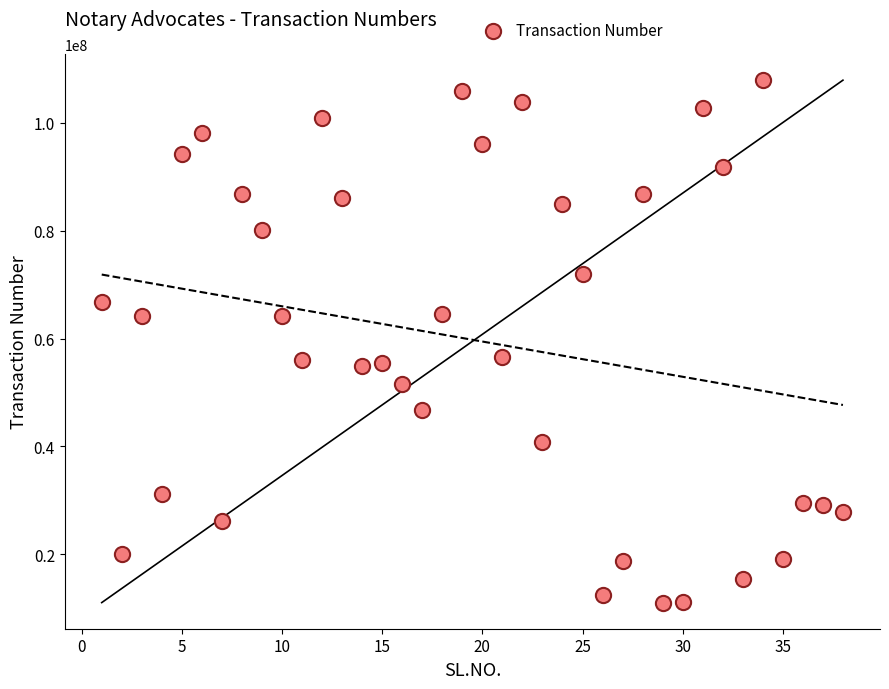

What is the range of X values (max minus min)?

37